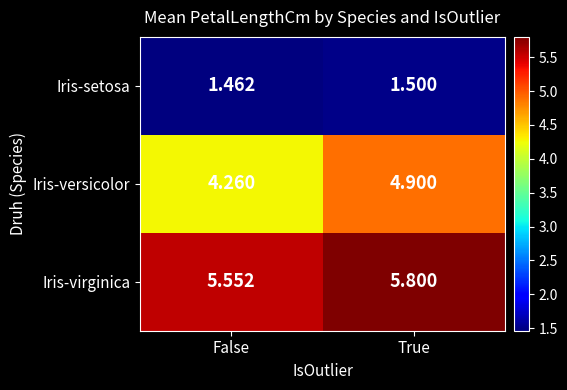

Rank the series by their average value, from lowest to highest.

Iris-setosa, Iris-versicolor, Iris-virginica